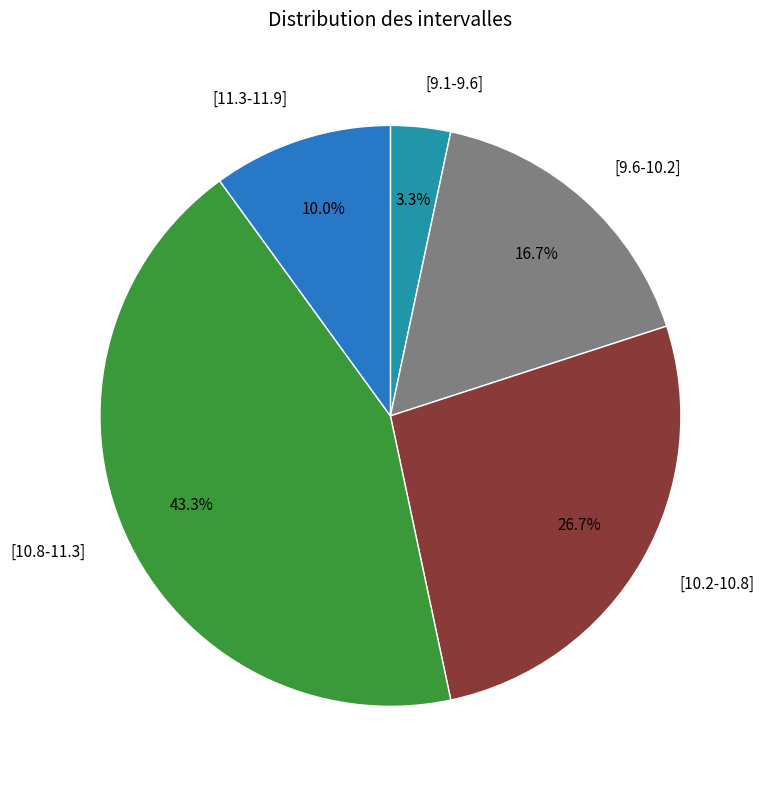

Is there a majority slice in this chart?

No